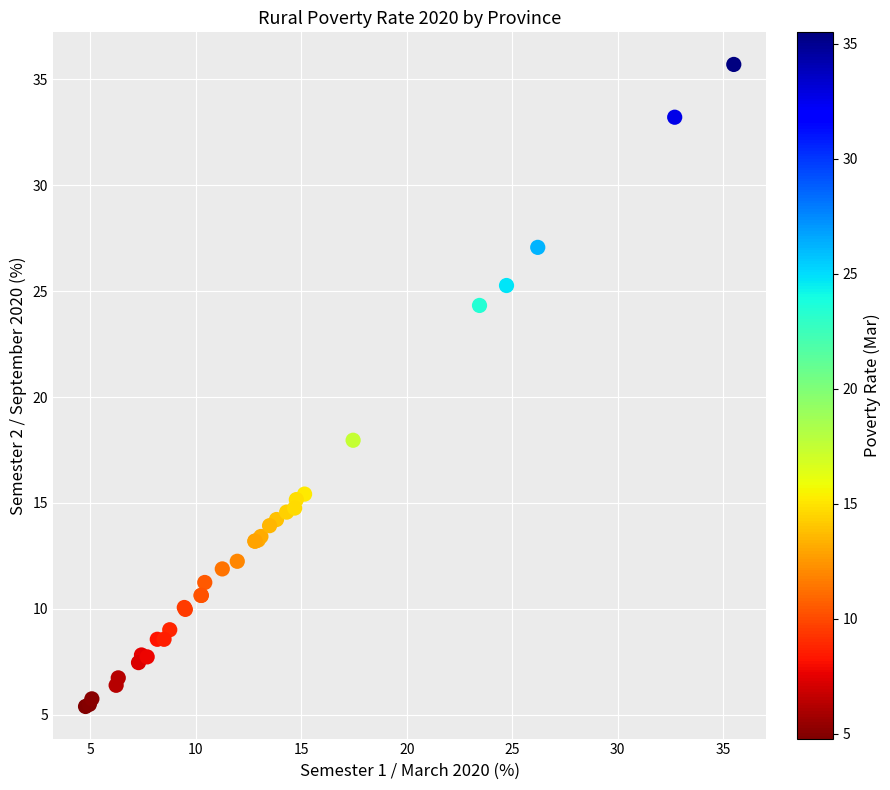

What Y value in the scatter plot is closest to 20?

18.0